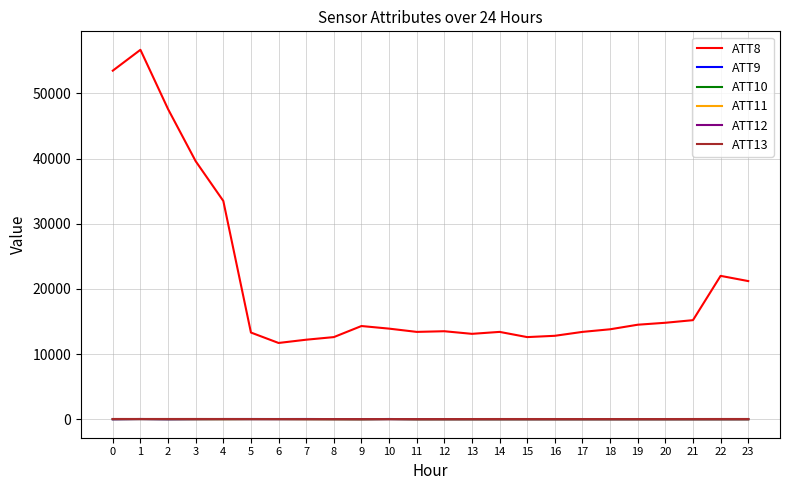

At which label does ATT8 reach its peak?

1